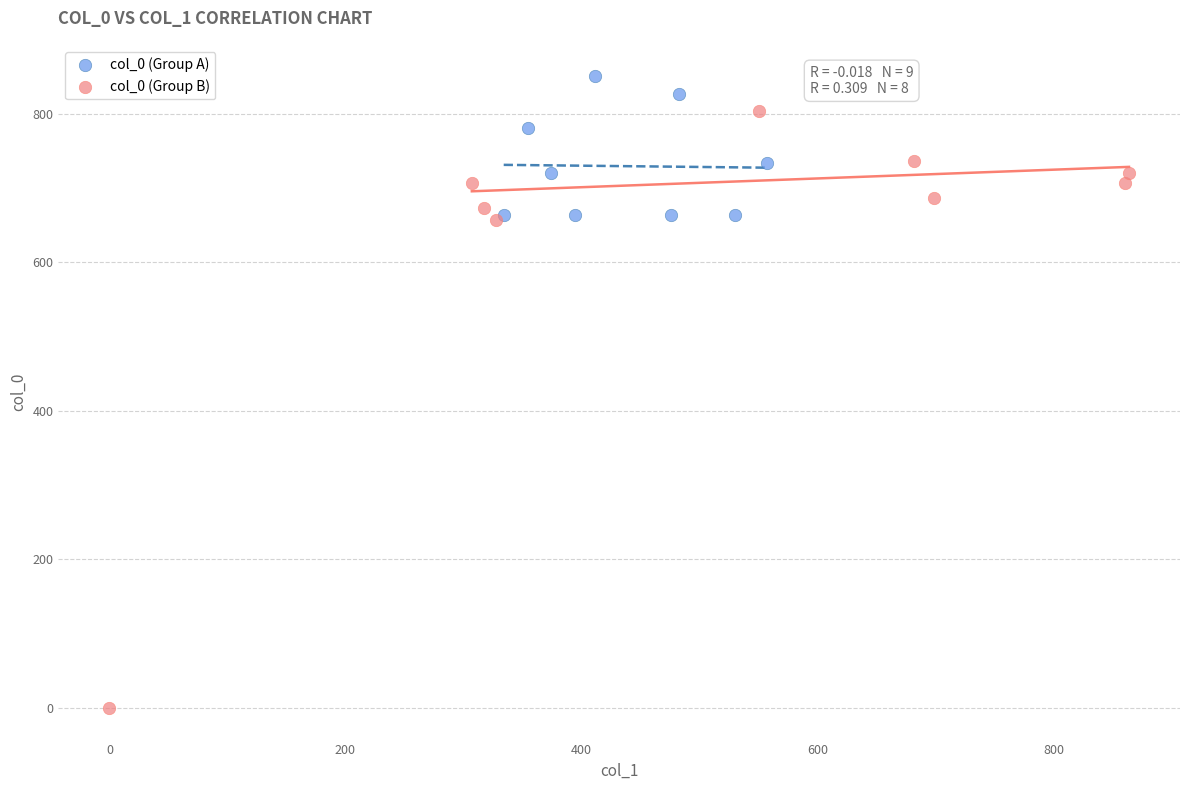

Which series reaches the minimum Y coordinate?

col_0 (Group B)